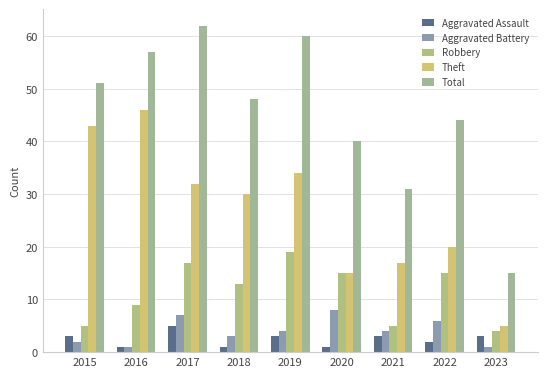

The value of Theft at 2015 is 18. True or false?

False